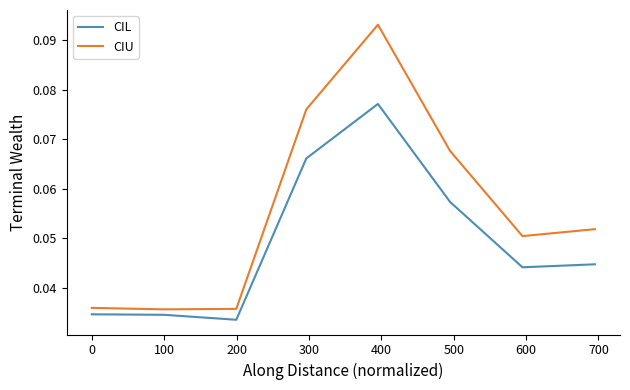

What are all the series names shown in the legend?

CIL, CIU